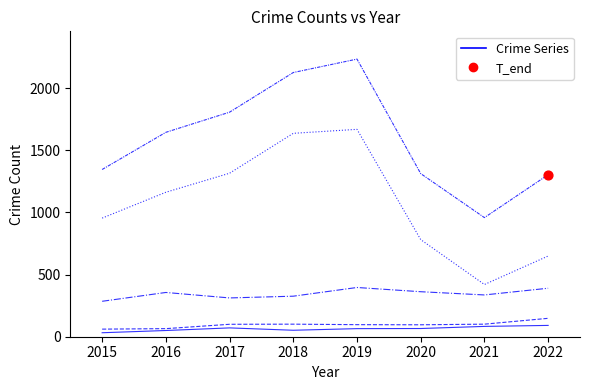

How many lines are shown in the chart?

5